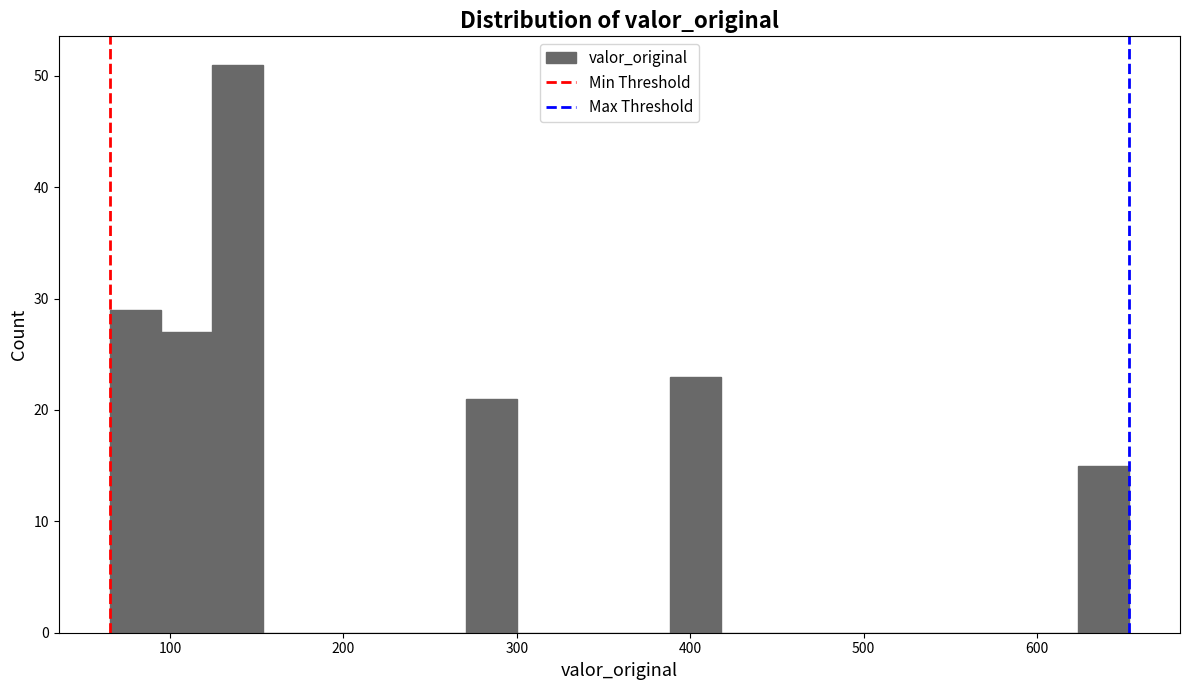

Around what value on the x-axis is the tallest bar? Give the approximate position of its centre, as read against the axis.

140